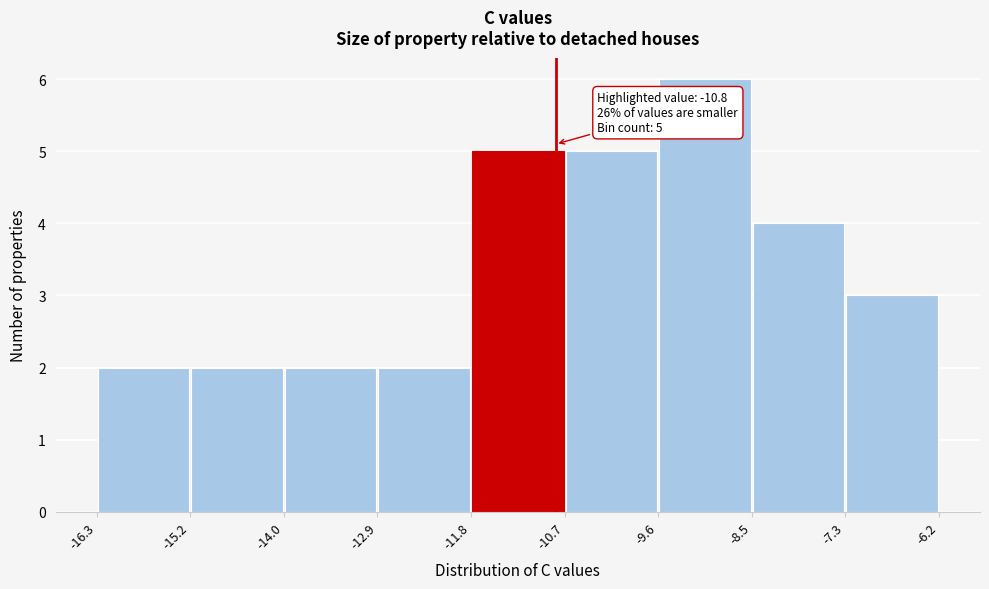

Which range on the x-axis has the tallest bar?

-9.6 to -8.5